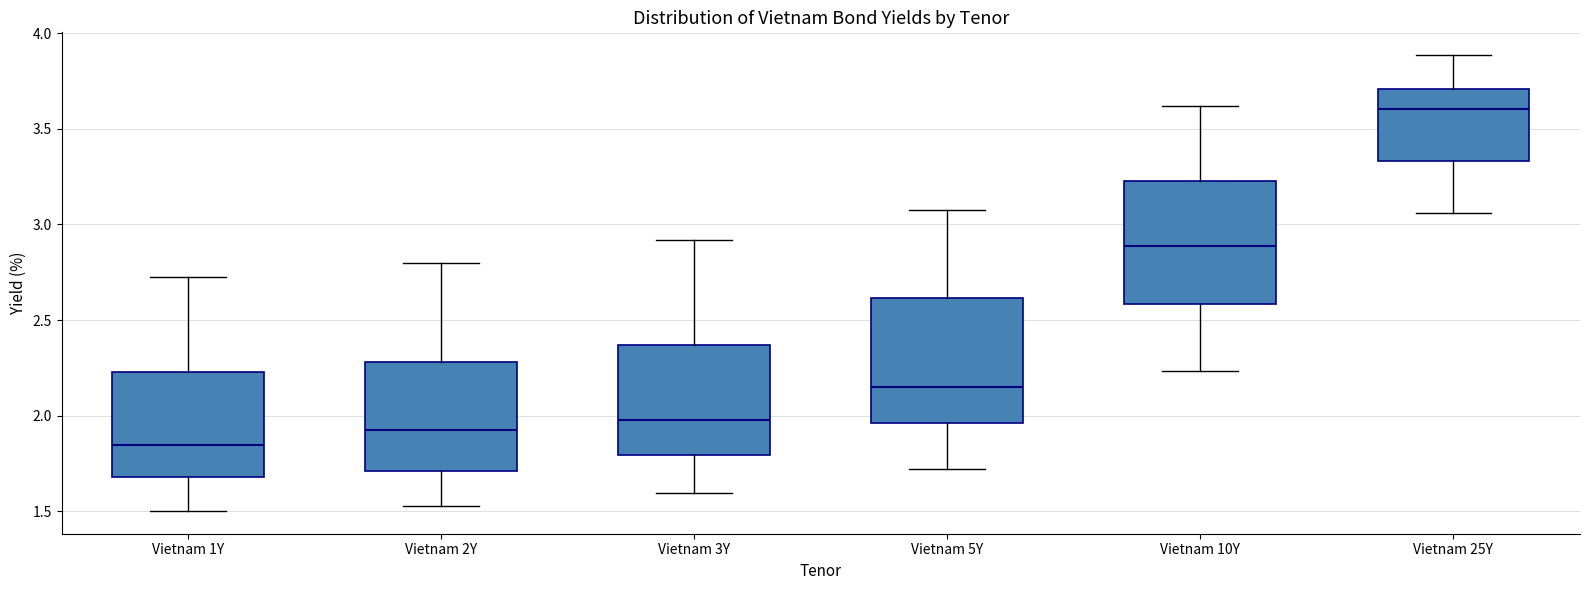

Reading left to right, read every box against the y-axis: the position of its median line, the range the box covers, and the ends of its whiskers. The values are not printed on the chart, so give them approximately, as read against the axis.

Vietnam 1Y: median 1.85, box 1.70 to 2.25, whiskers 1.50 to 2.70
Vietnam 2Y: median 1.95, box 1.70 to 2.30, whiskers 1.55 to 2.80
Vietnam 3Y: median 2.00, box 1.80 to 2.35, whiskers 1.60 to 2.90
Vietnam 5Y: median 2.15, box 1.95 to 2.60, whiskers 1.70 to 3.05
Vietnam 10Y: median 2.90, box 2.60 to 3.25, whiskers 2.25 to 3.60
Vietnam 25Y: median 3.60, box 3.35 to 3.70, whiskers 3.05 to 3.90